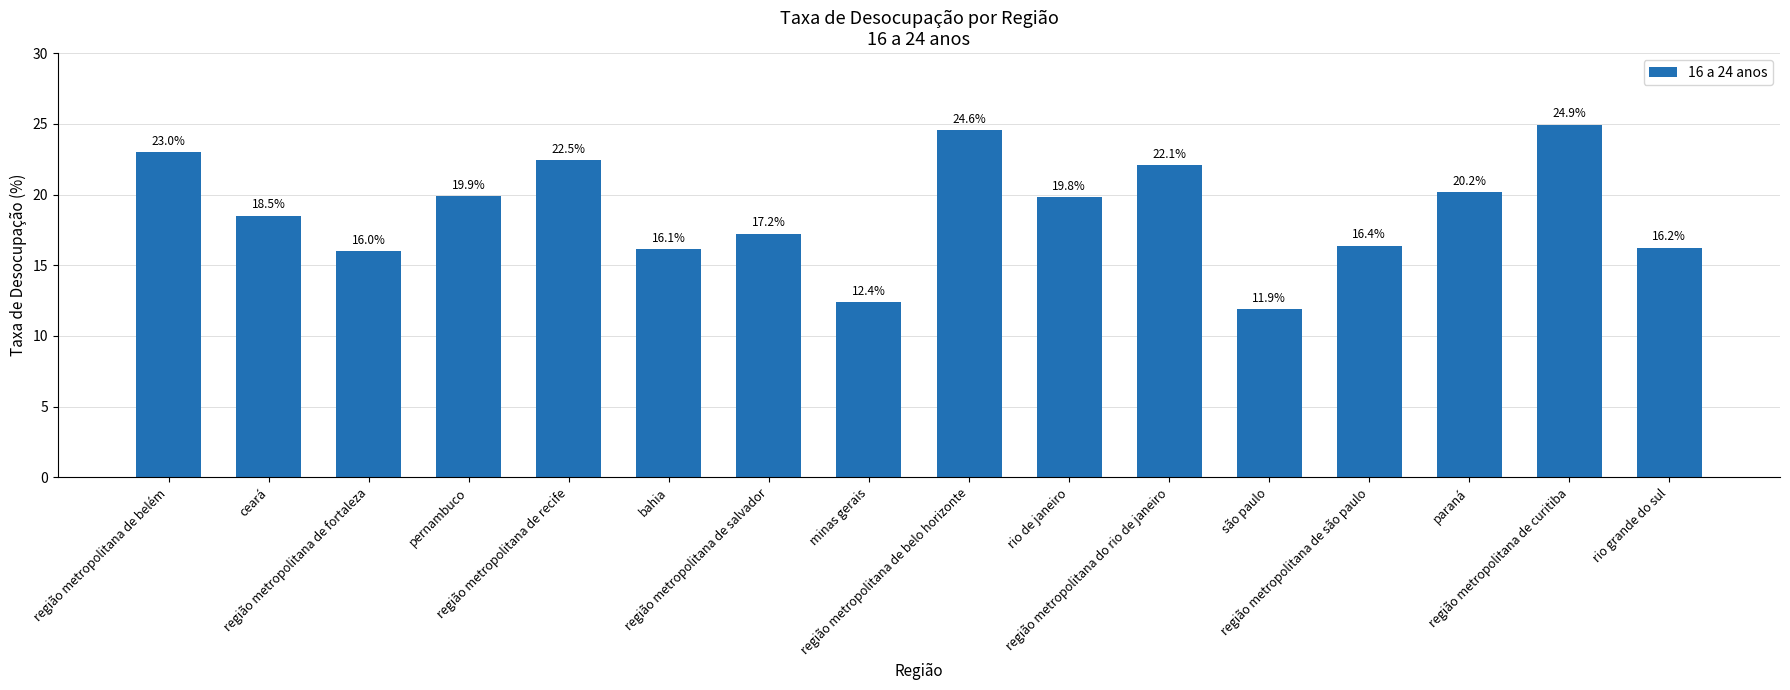

Which label corresponds to the smallest value in the chart?

são paulo